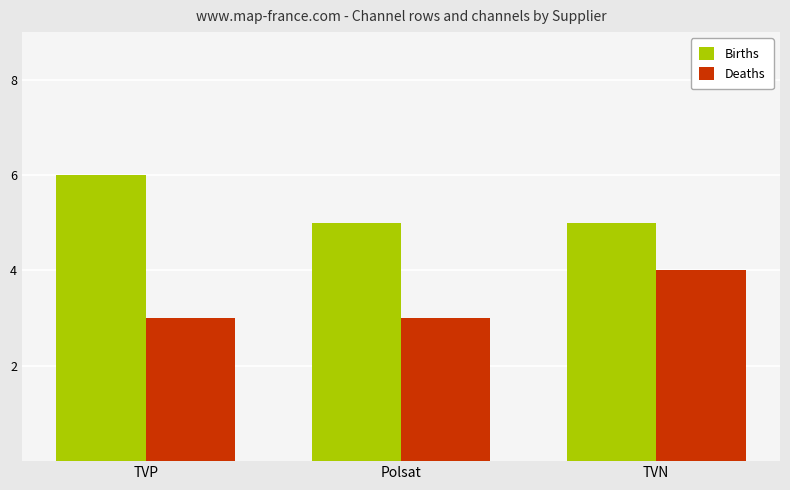

What is the total value across all series at Polsat?

8